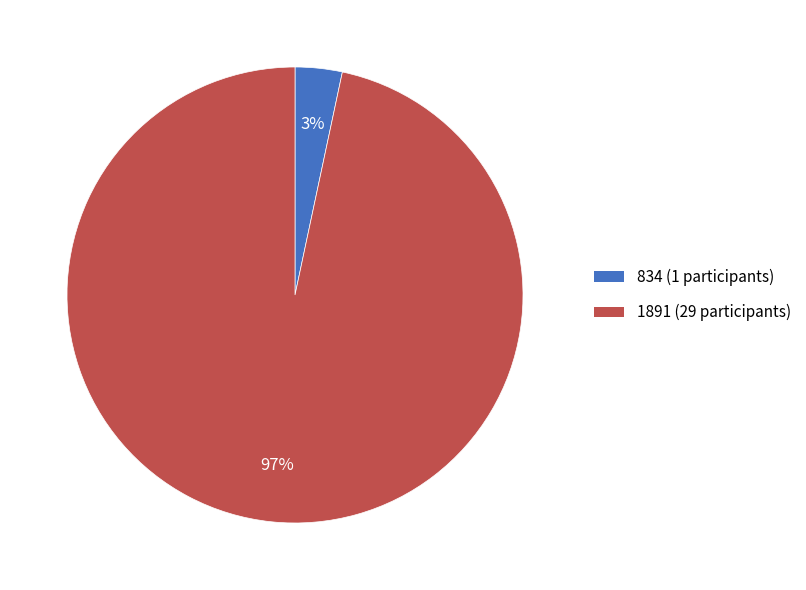

Between 834 and 1891, which is larger?

1891